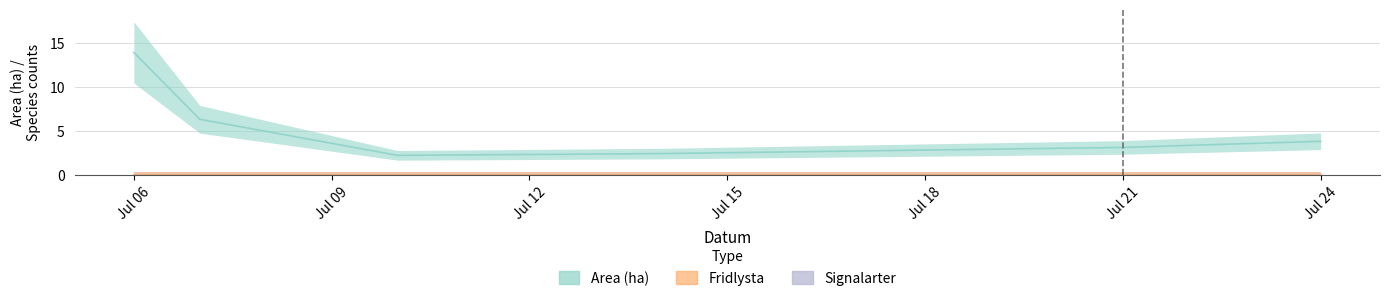

Is it true that Signalarter equals 0.0 at 2023-07-21?

True